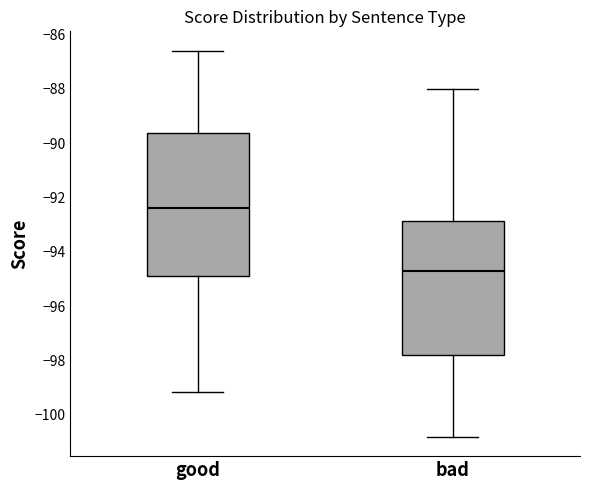

Reading left to right, transcribe this box plot: for each box, give where its median line is, the range the box spans, and where its two whiskers end, as read against the y-axis. The values are not printed on the chart, so give them approximately, as read against the axis.

good: median -92.4, box -95.0 to -89.6, whiskers -99.2 to -86.6
bad: median -94.8, box -97.8 to -92.8, whiskers -100.8 to -88.0